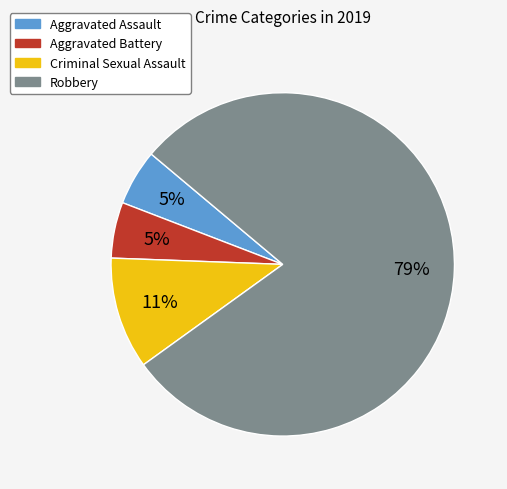

Which slice is the largest?

Robbery